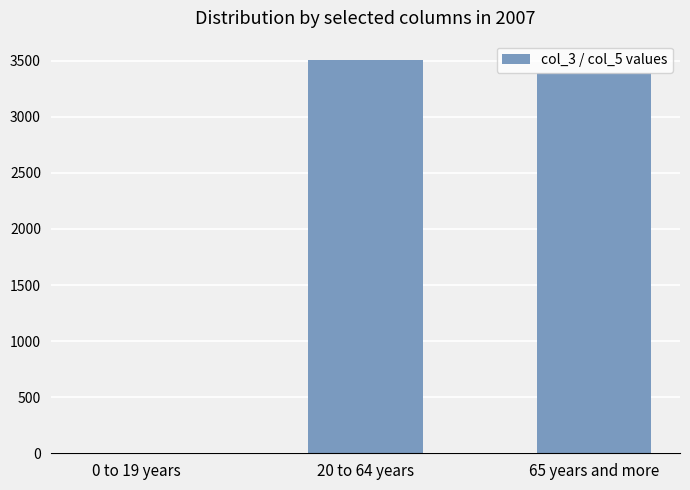

What is the change in value from 20 to 64 years to 65 years and more?

-115